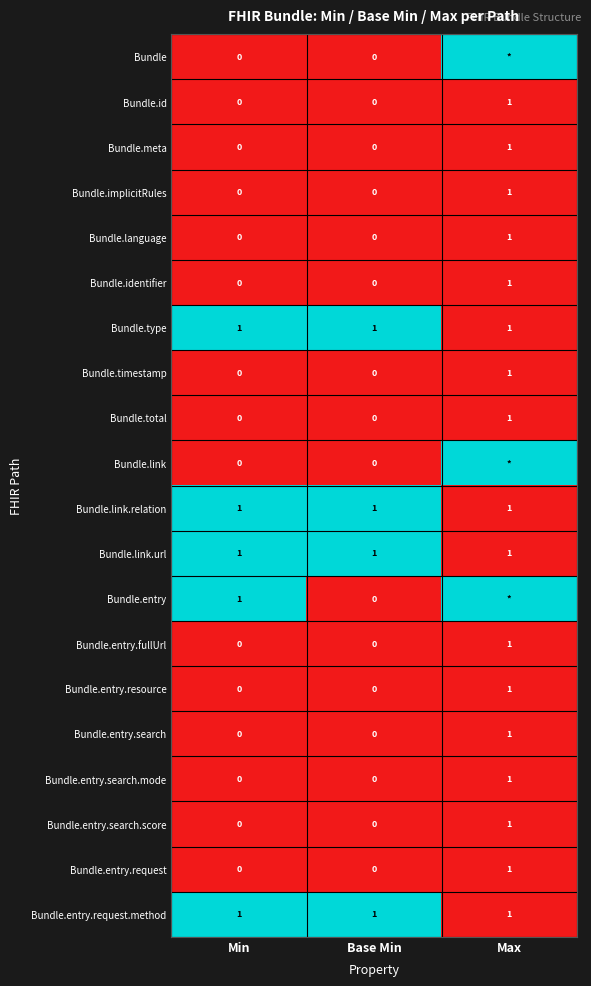

The value of Bundle.entry.request.method at Max is 1. True or false?

True